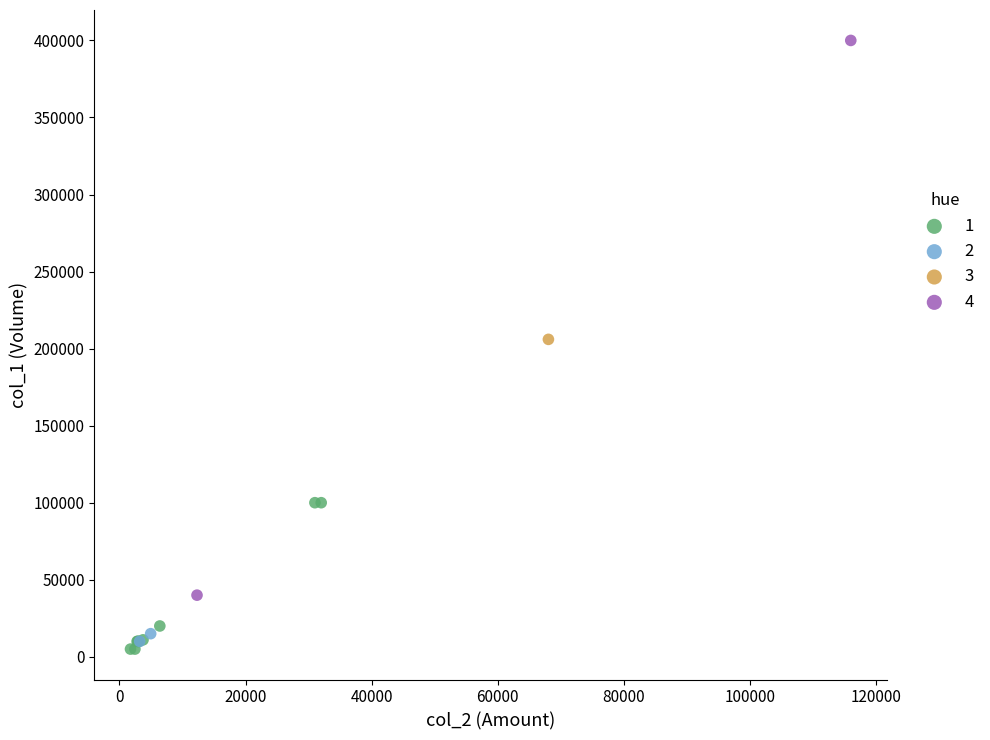

What are all the series names shown in the legend?

1, 2, 3, 4